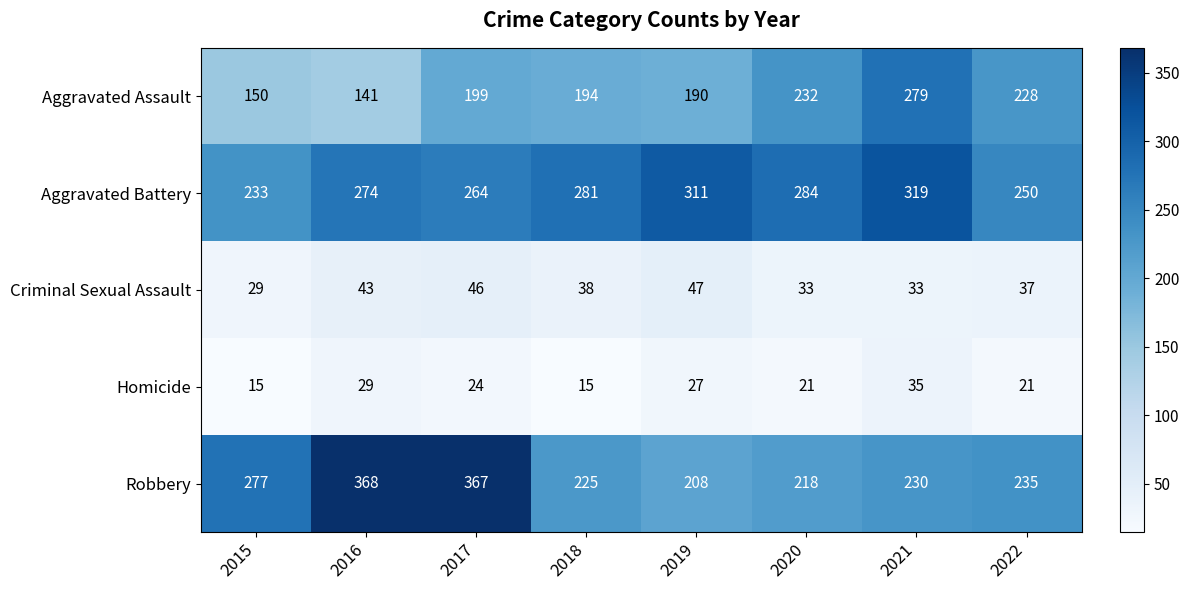

How many values in the Aggravated Assault series are below 199?

4